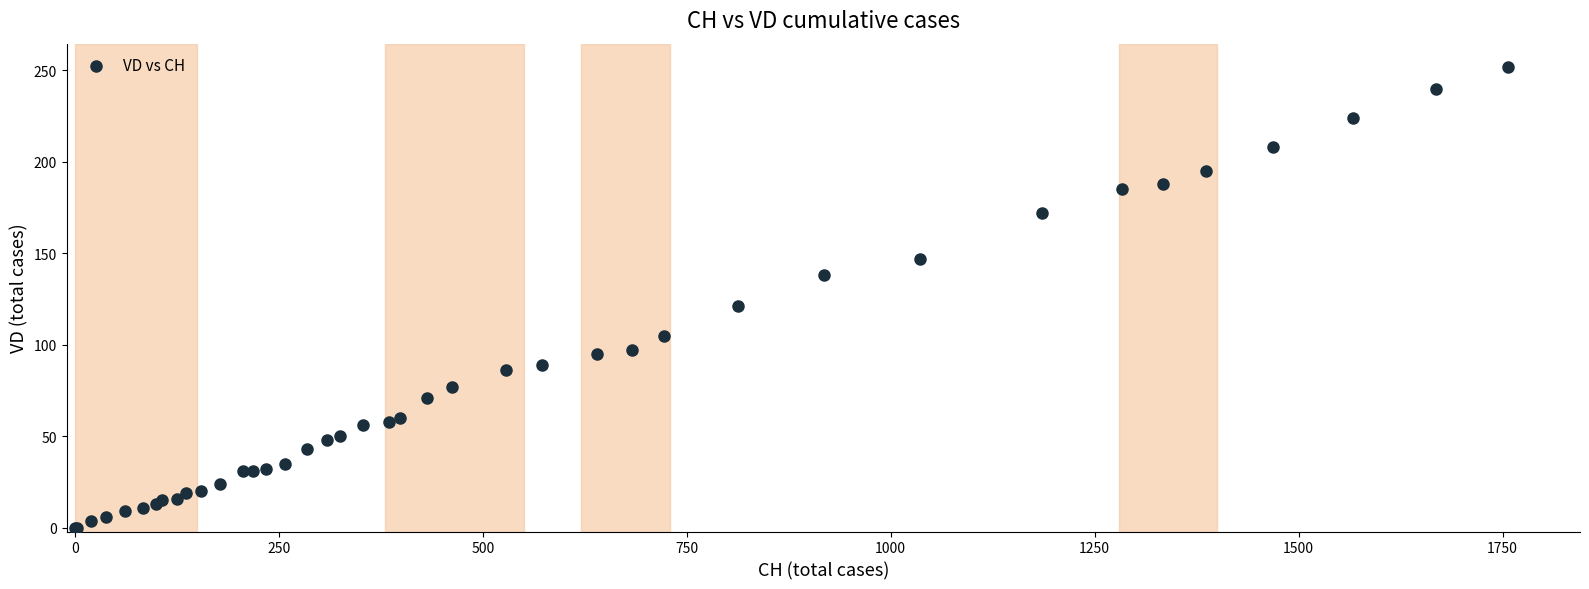

What Y value in the scatter plot is closest to 126?

121